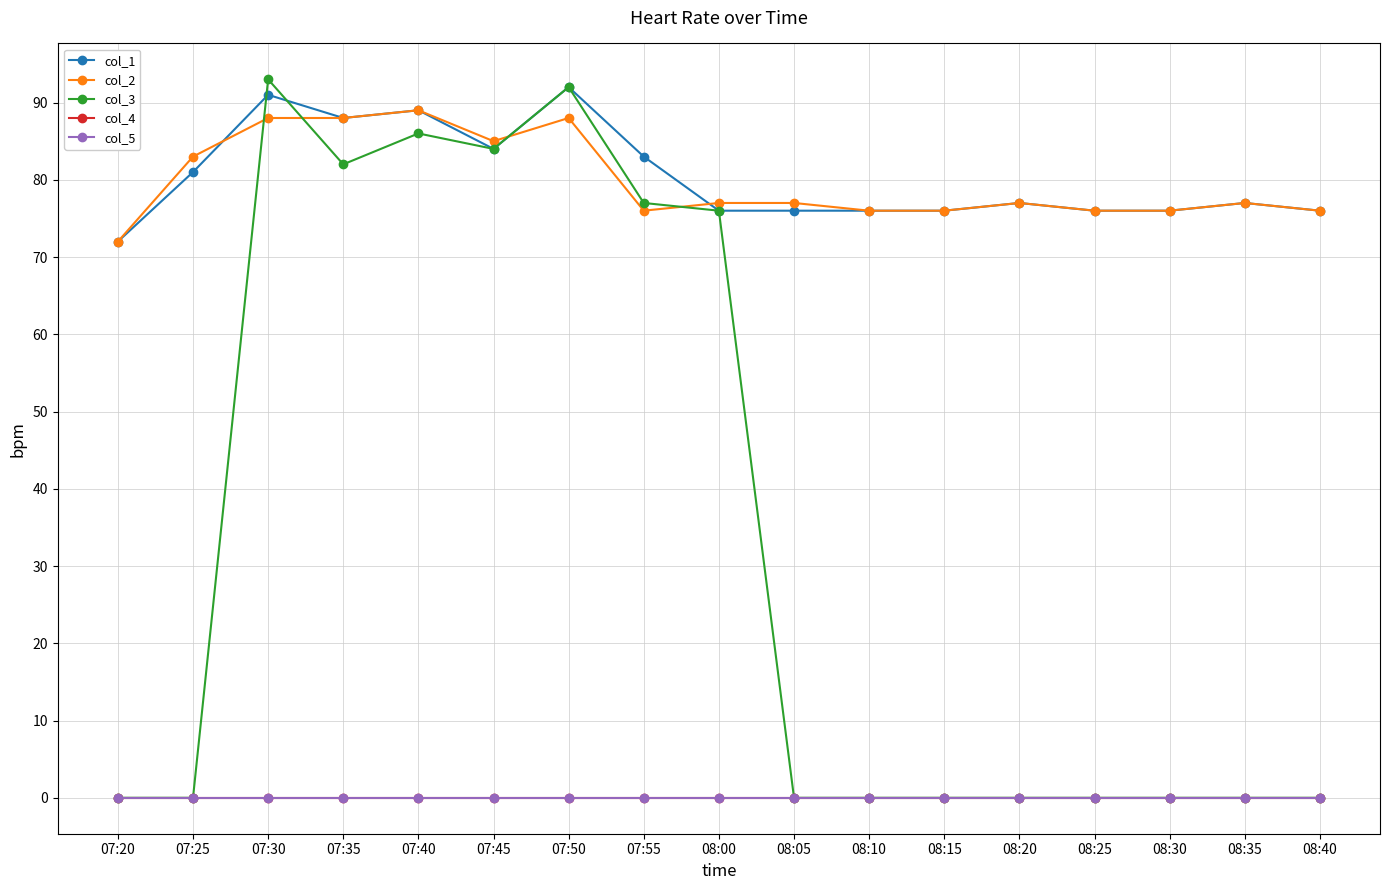

List the series in order of their peak value, highest first.

col_3, col_1, col_2, col_4, col_5